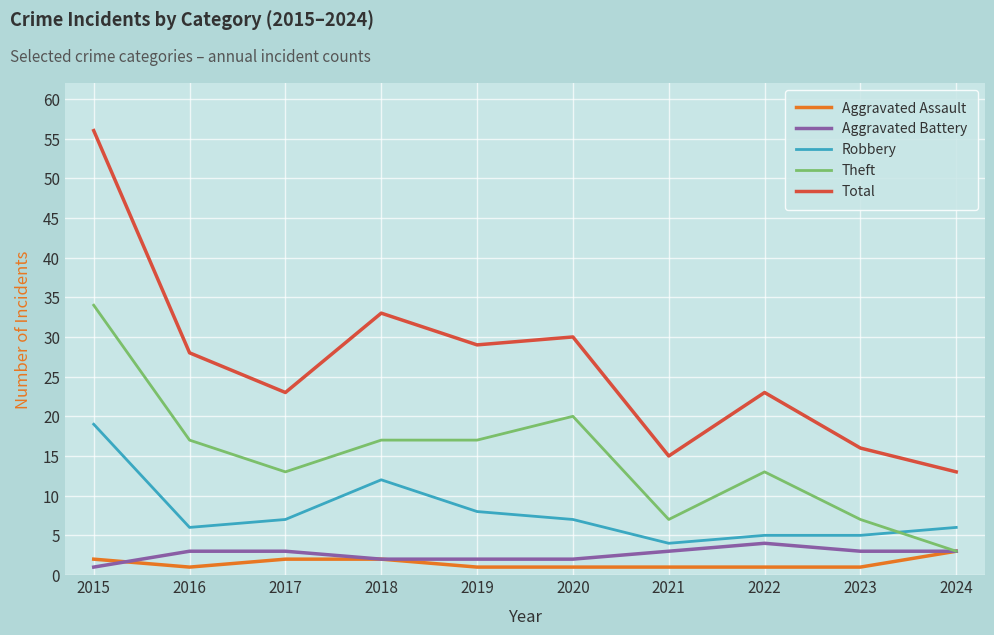

Which series has the widest spread of values?

Total